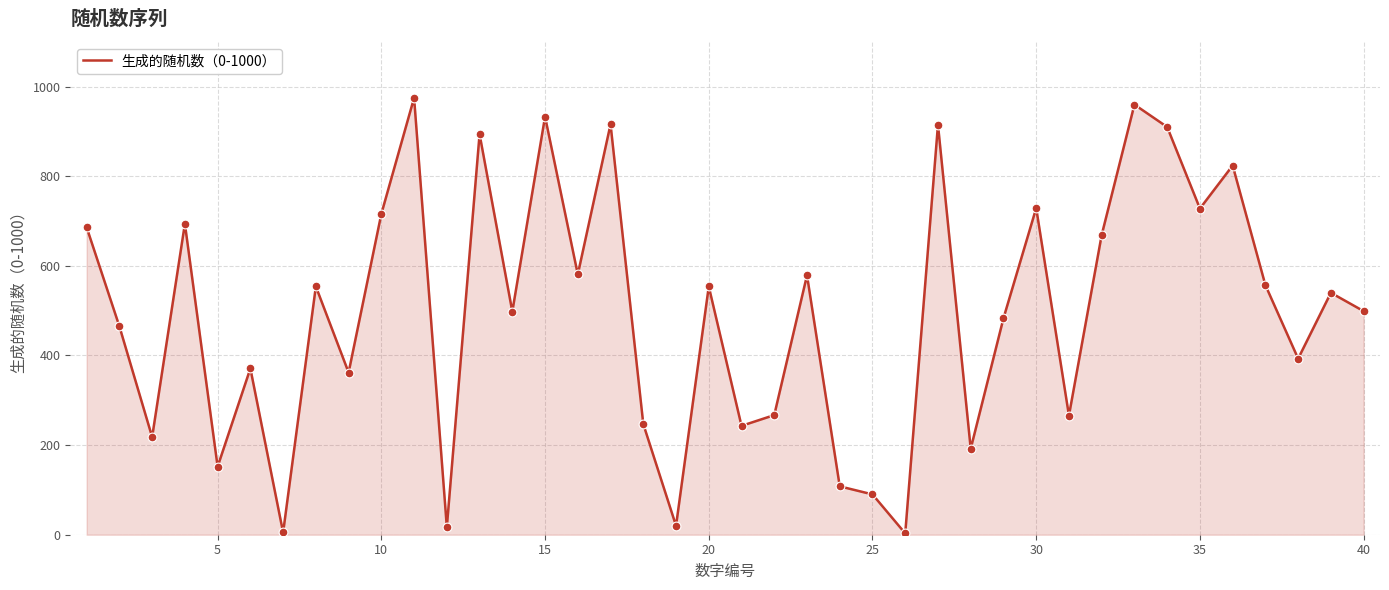

What is the difference between the maximum and minimum values?

972